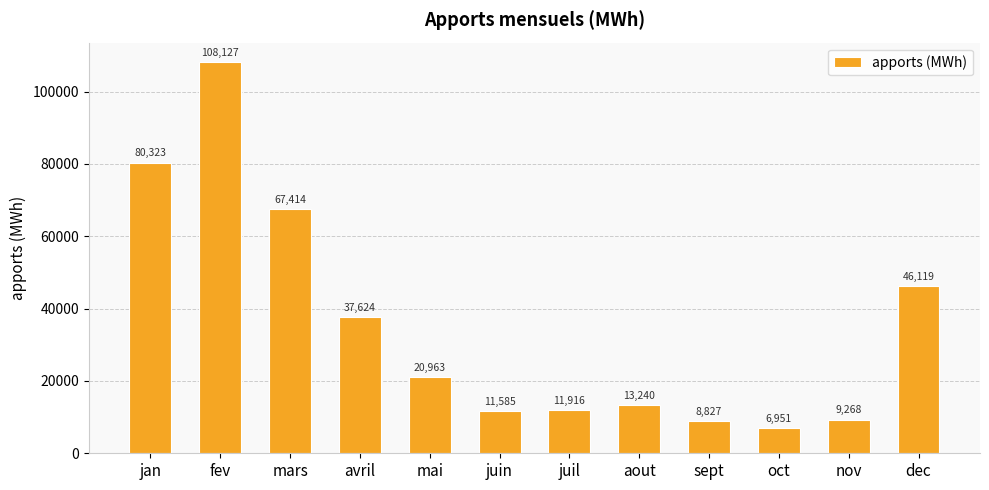

What is the greatest value displayed?

108127.0